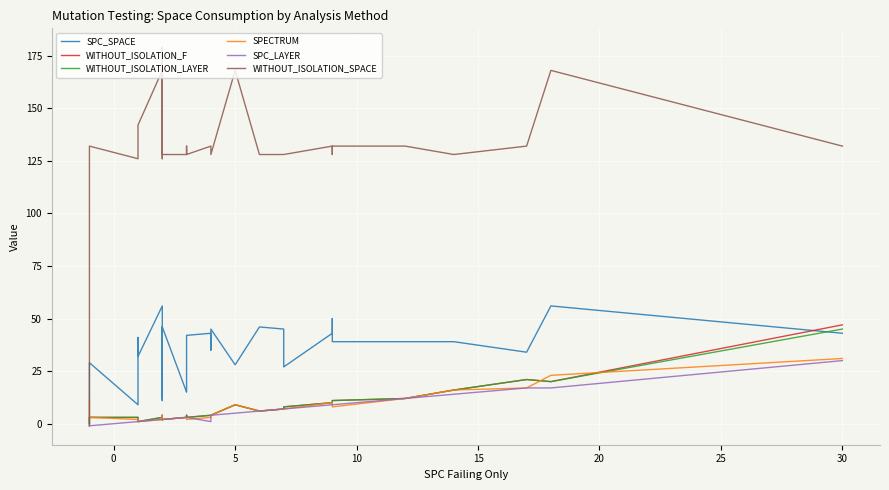

What is the value of the WITHOUT_ISOLATION_F point at the 25th from the left?

4